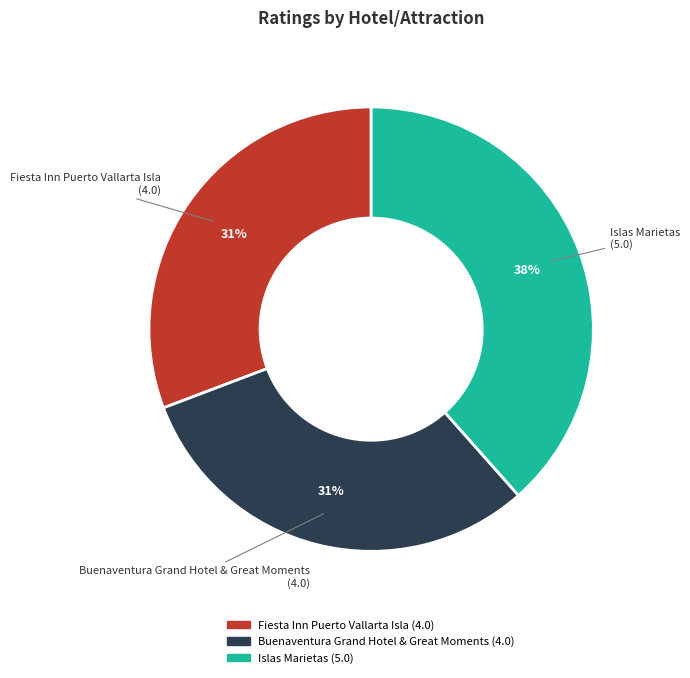

What percentage is the Fiesta Inn Puerto Vallarta Isla slice, to the nearest percent?

31%